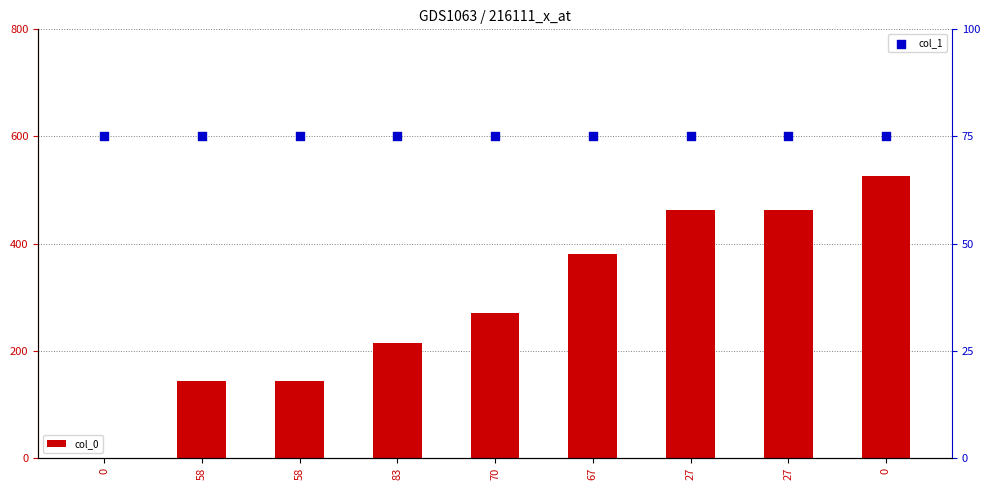

Which series contains the highest Y value?

col_0